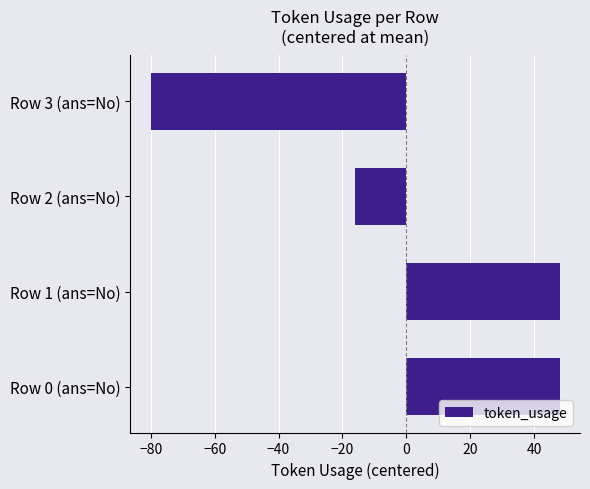

How many values are below 48?

2